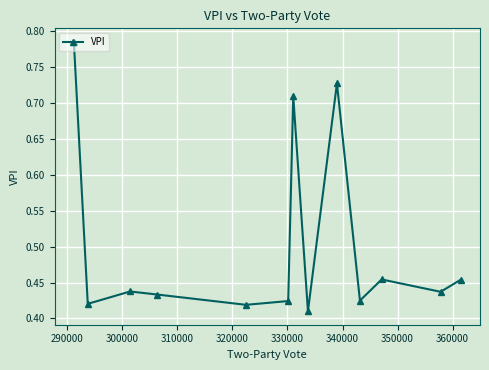

How many values are between 0 and 1?

13